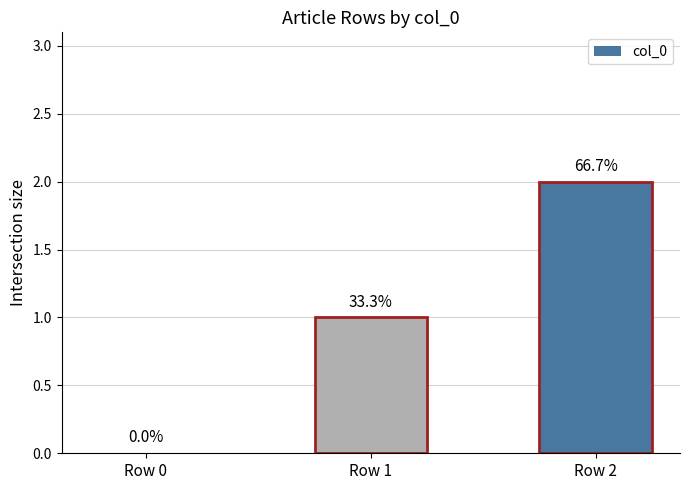

At which label is the value closest to 1?

Row 1